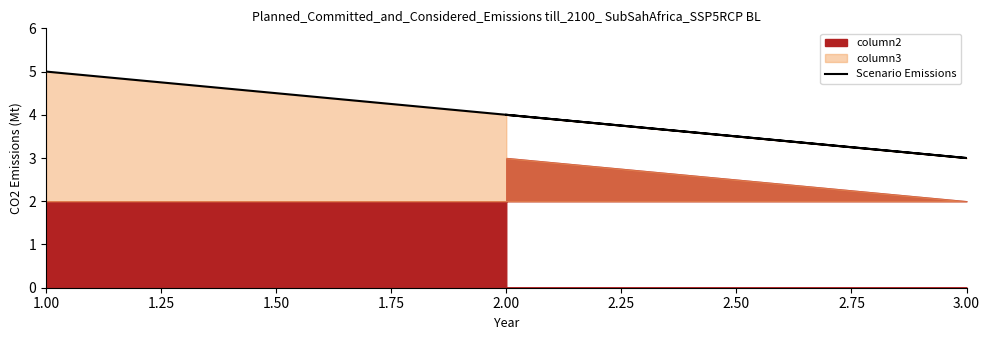

Count the values in the range 3 to 5.

3